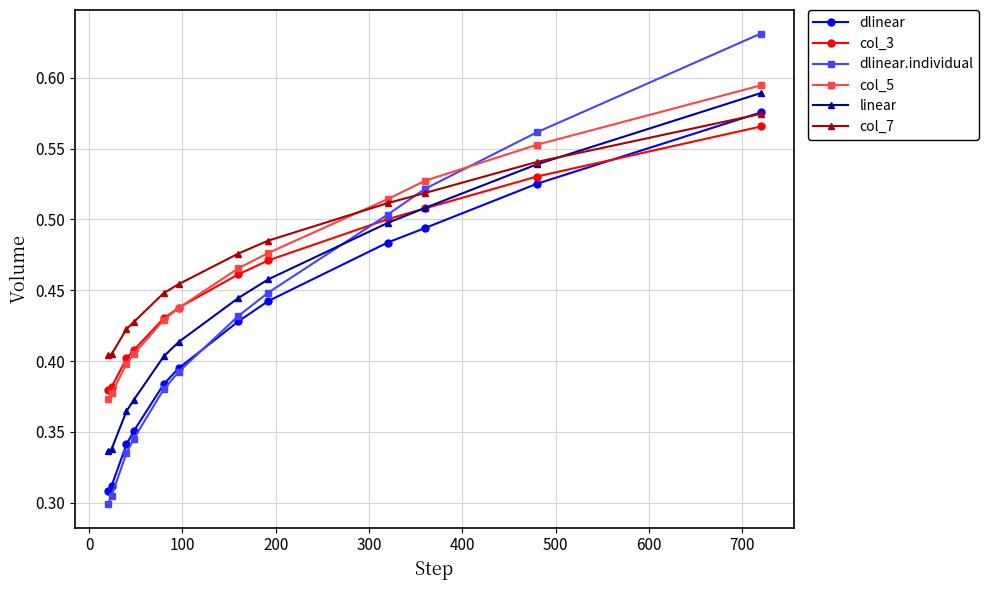

How many categories are shown in the chart?

12